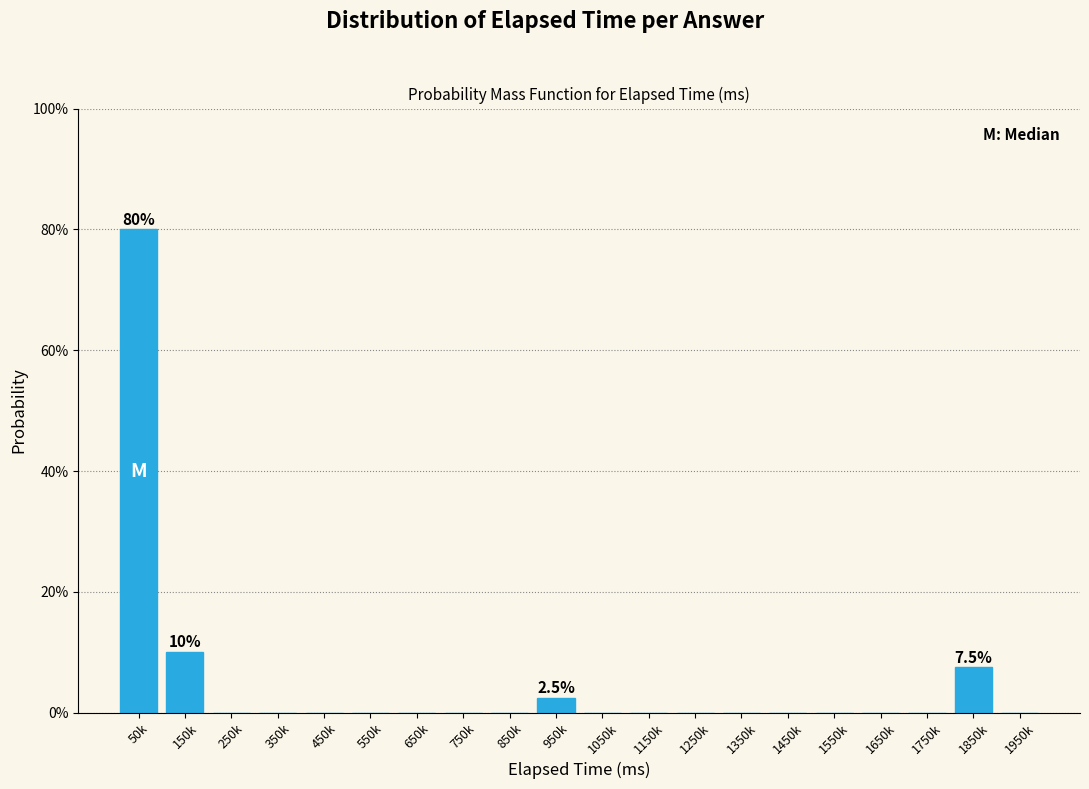

Are the bars horizontal?

No